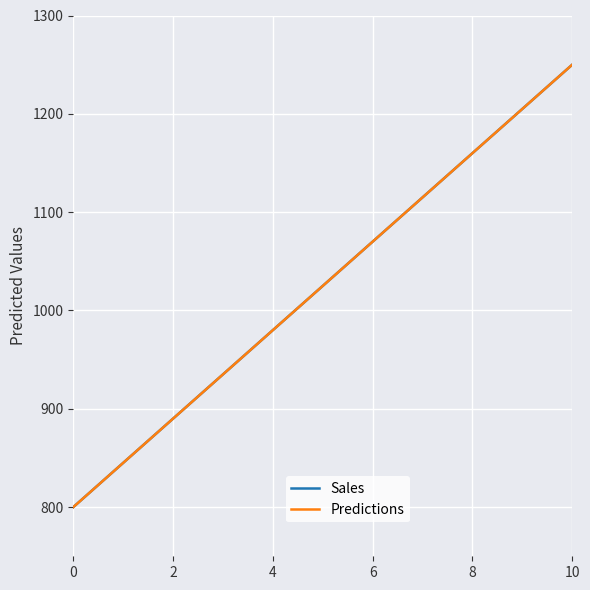

Is this an area chart (filled region under the line)?

No